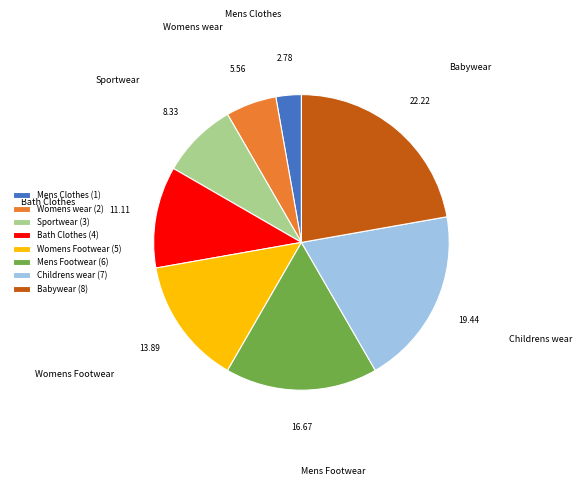

Do Mens Footwear and Bath Clothes together represent more than half of the pie?

No